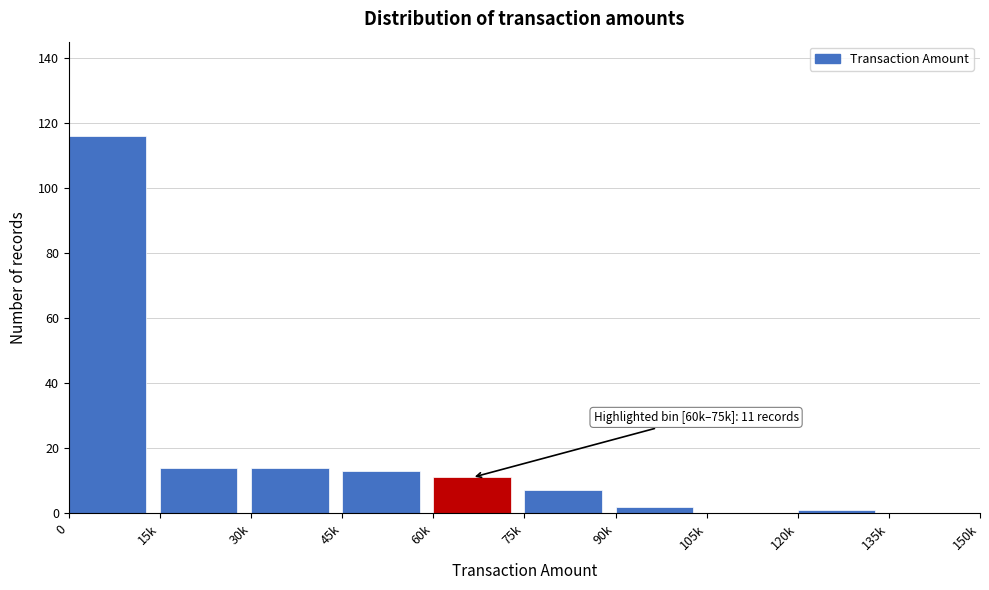

Reading left to right, list all the values displayed in this chart.

0=116	15k=14	30k=14	45k=13	60k=11	75k=7	90k=2	105k=0	120k=1	135k=0